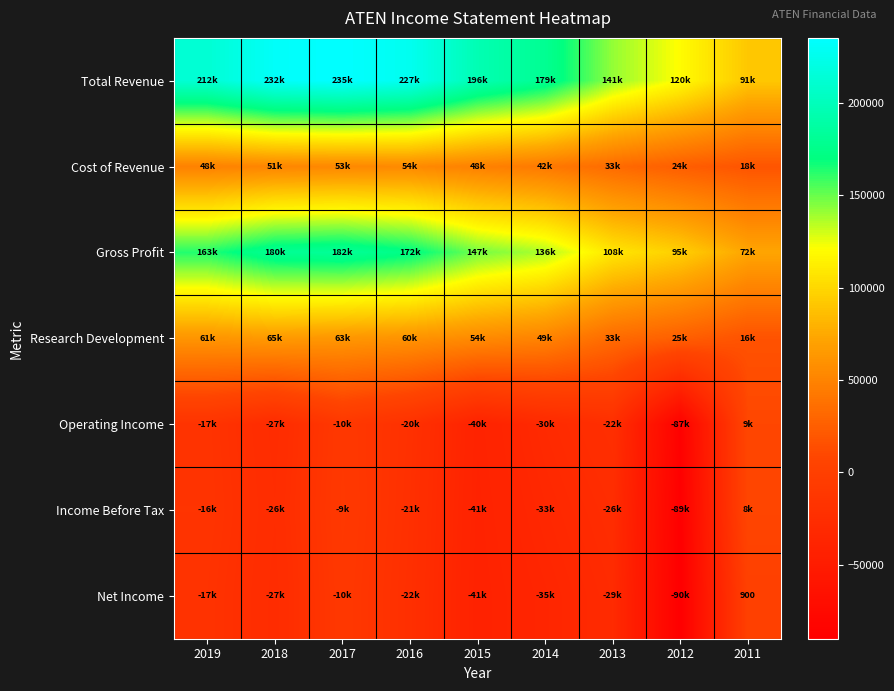

Which category has the highest value in the Income Before Tax series?

2011